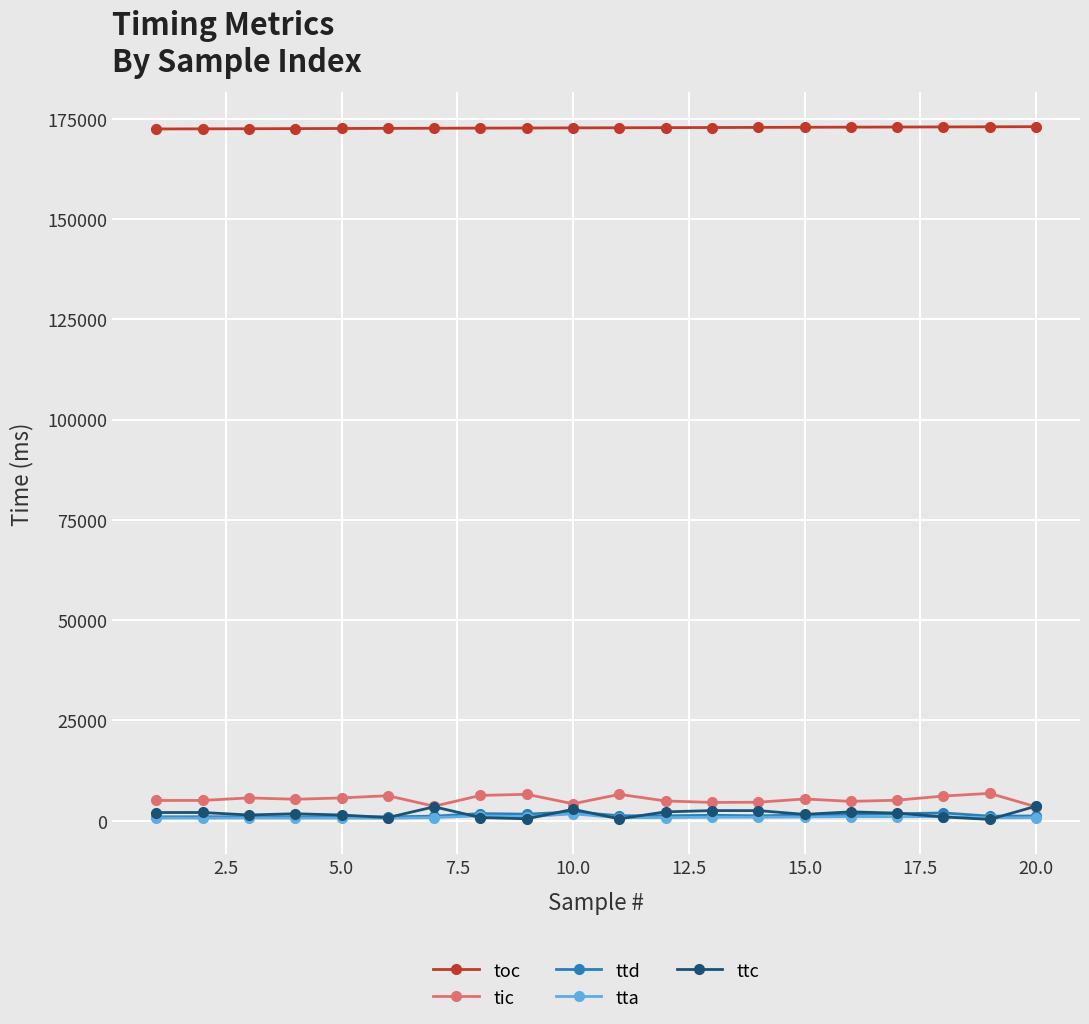

True or false: ttc and toc intersect in this chart.

False